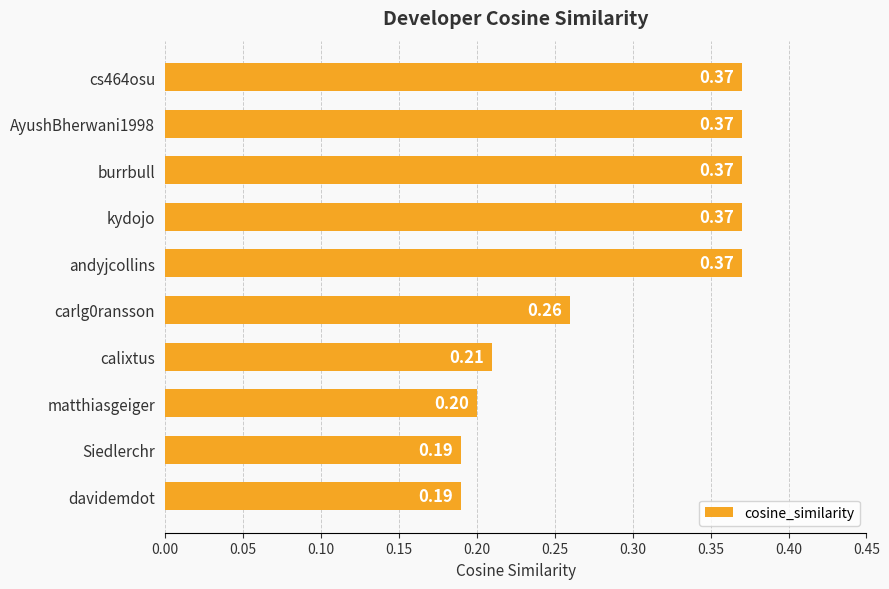

How many series are shown in this chart?

1